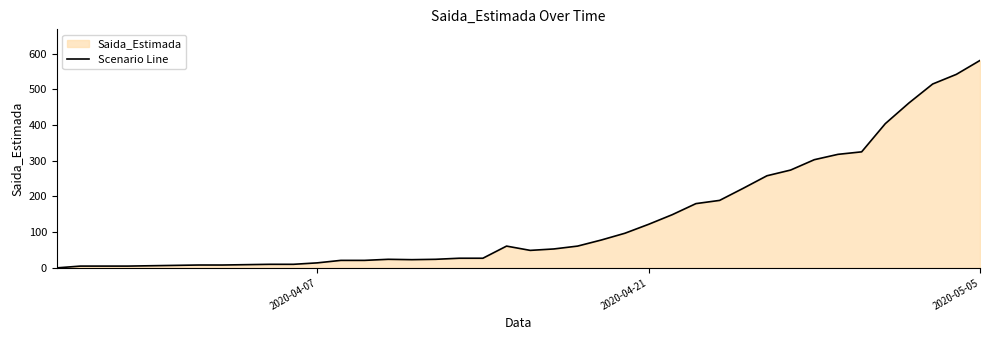

The value at 2020-04-07 is 14. True or false?

True